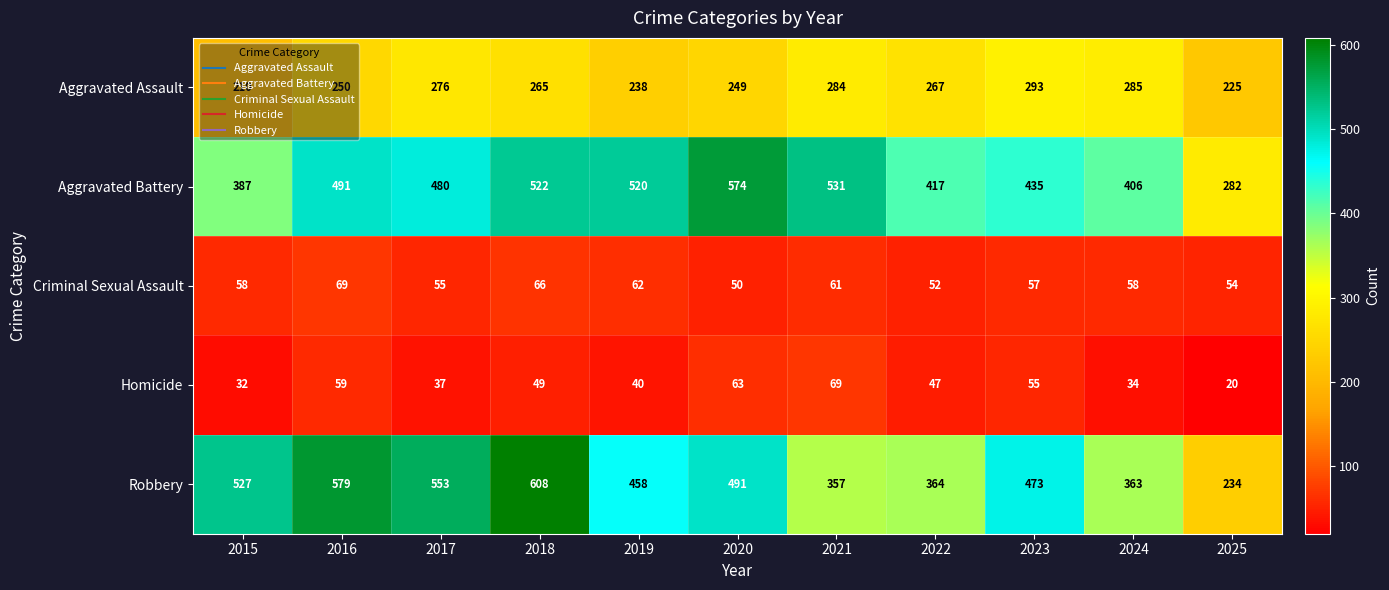

Which series changed the most between 2023 and 2025?

Robbery